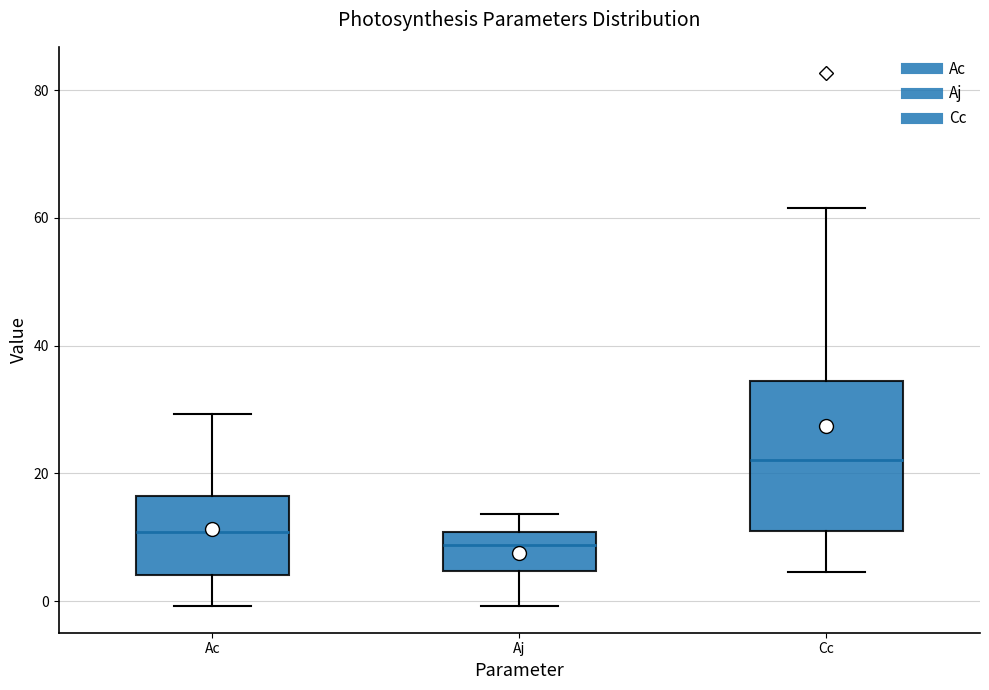

Reading left to right, read every box against the y-axis: the position of its median line, the range the box covers, and the ends of its whiskers. The values are not printed on the chart, so give them approximately, as read against the axis.

Ac: median 10, box 4 to 16, whiskers 0 to 30
Aj: median 8, box 4 to 10, whiskers 0 to 14
Cc: median 22, box 10 to 34, whiskers 4 to 62